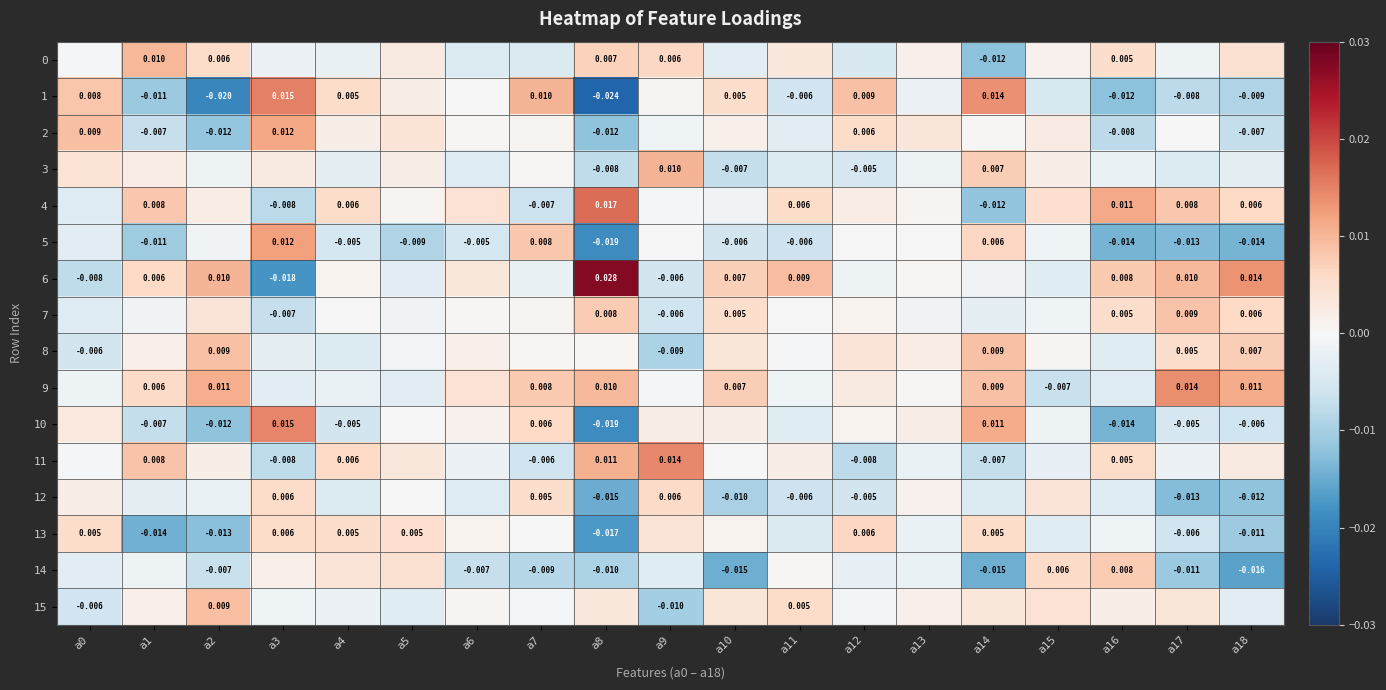

At which category is the sum across all series the highest?

a3